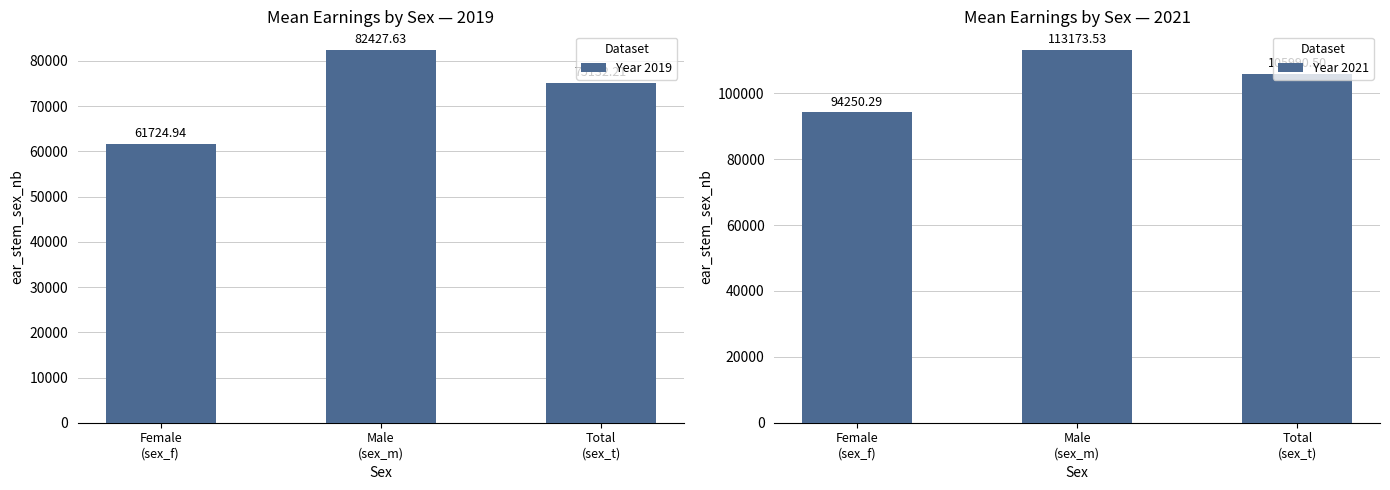

Reading right to left, list all the values displayed in this chart.

Year 2019: Total
(sex_t)=75132.2	Male
(sex_m)=82427.6	Female
(sex_f)=61724.9
Year 2021: Total
(sex_t)=105990.5	Male
(sex_m)=113173.5	Female
(sex_f)=94250.3